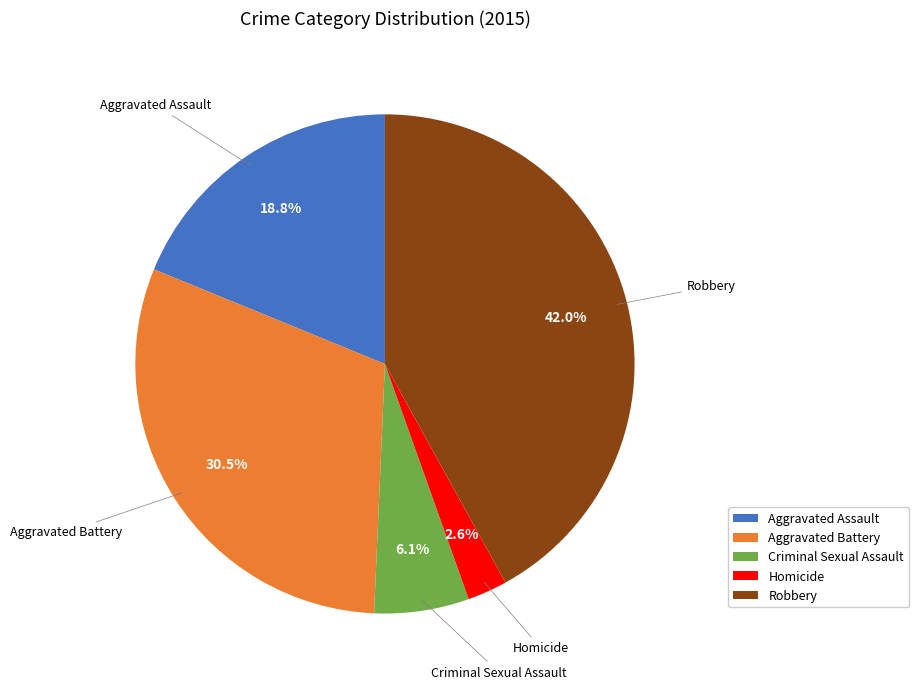

Count the number of slices in the pie.

5